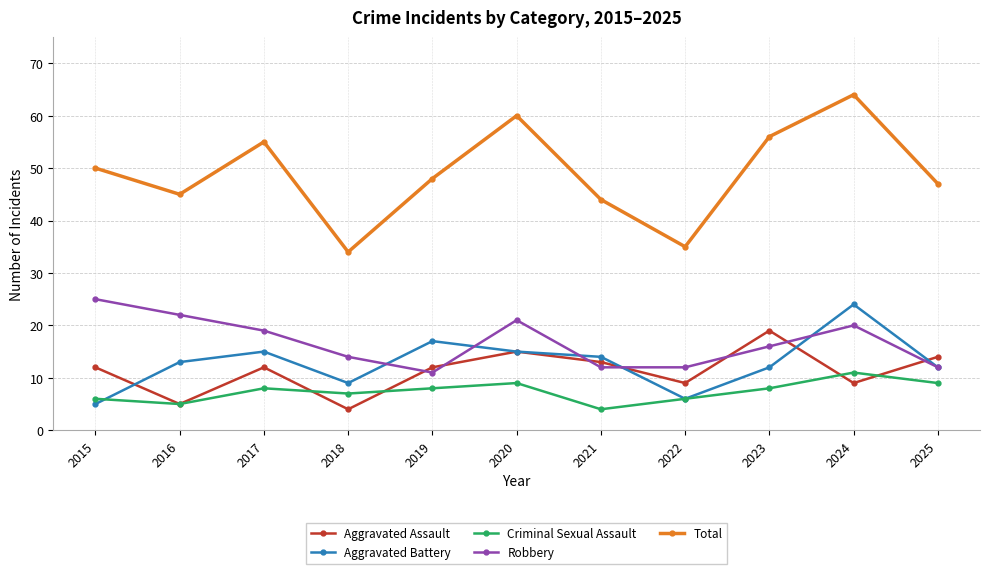

In Total, how many points are higher than both neighbors (excluding endpoints)?

3